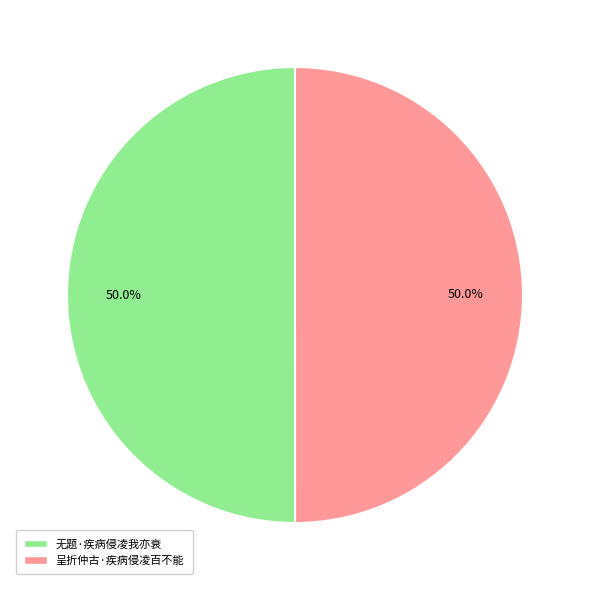

How many segments does this pie chart have?

2